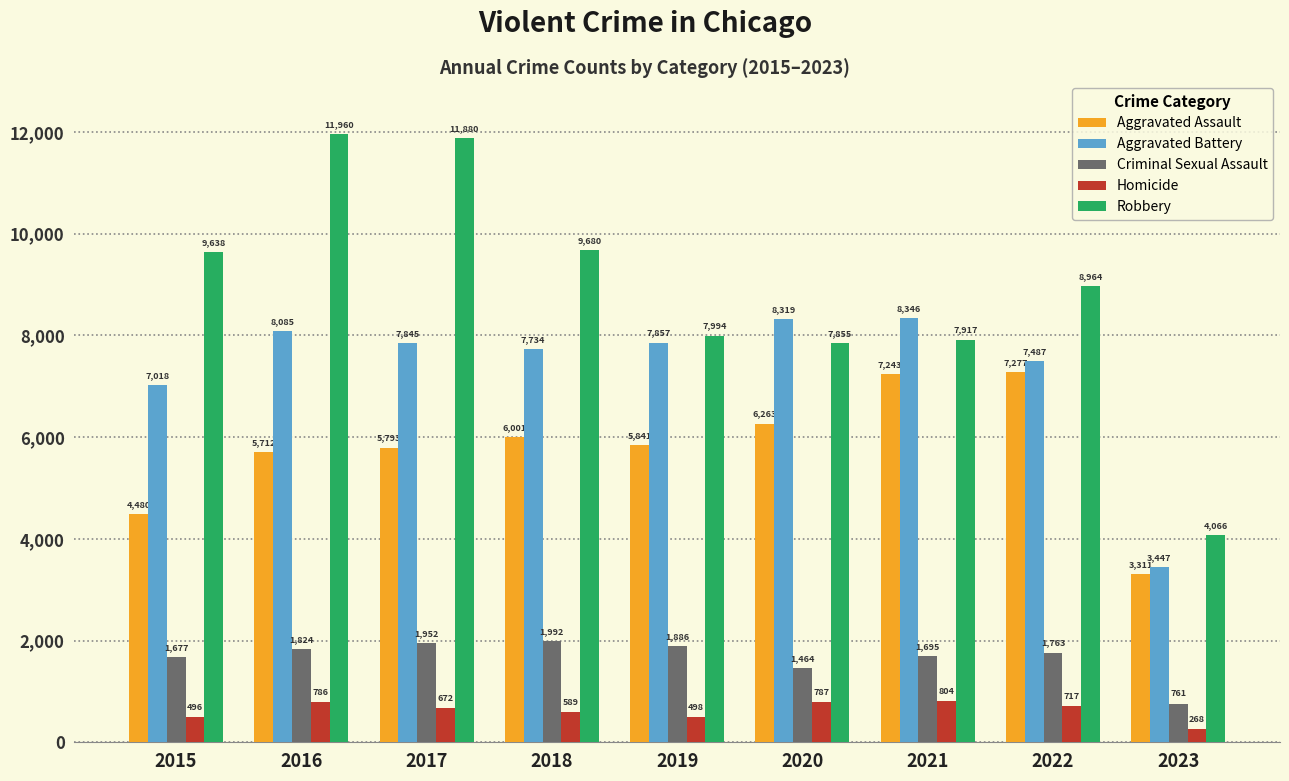

What is the value of the Robbery bar at the 4th from the left?

9680